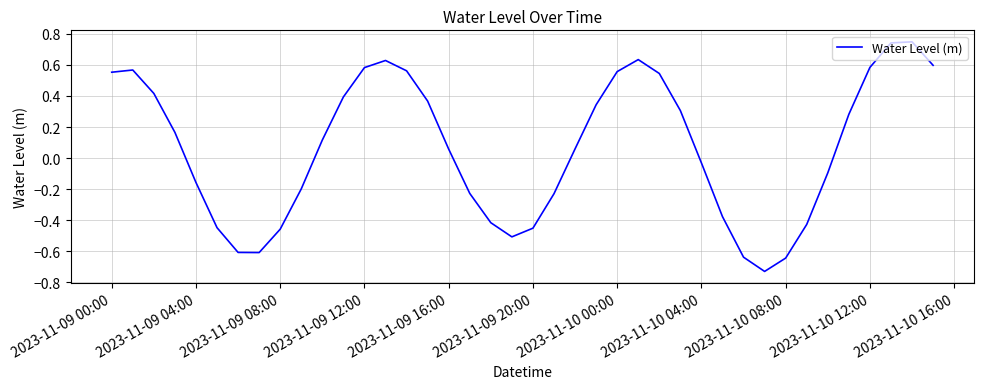

What is the difference between the maximum and minimum values?

1.5